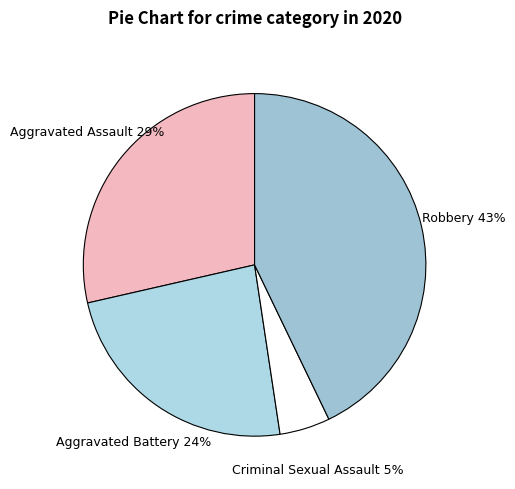

Count the number of slices in the pie.

4